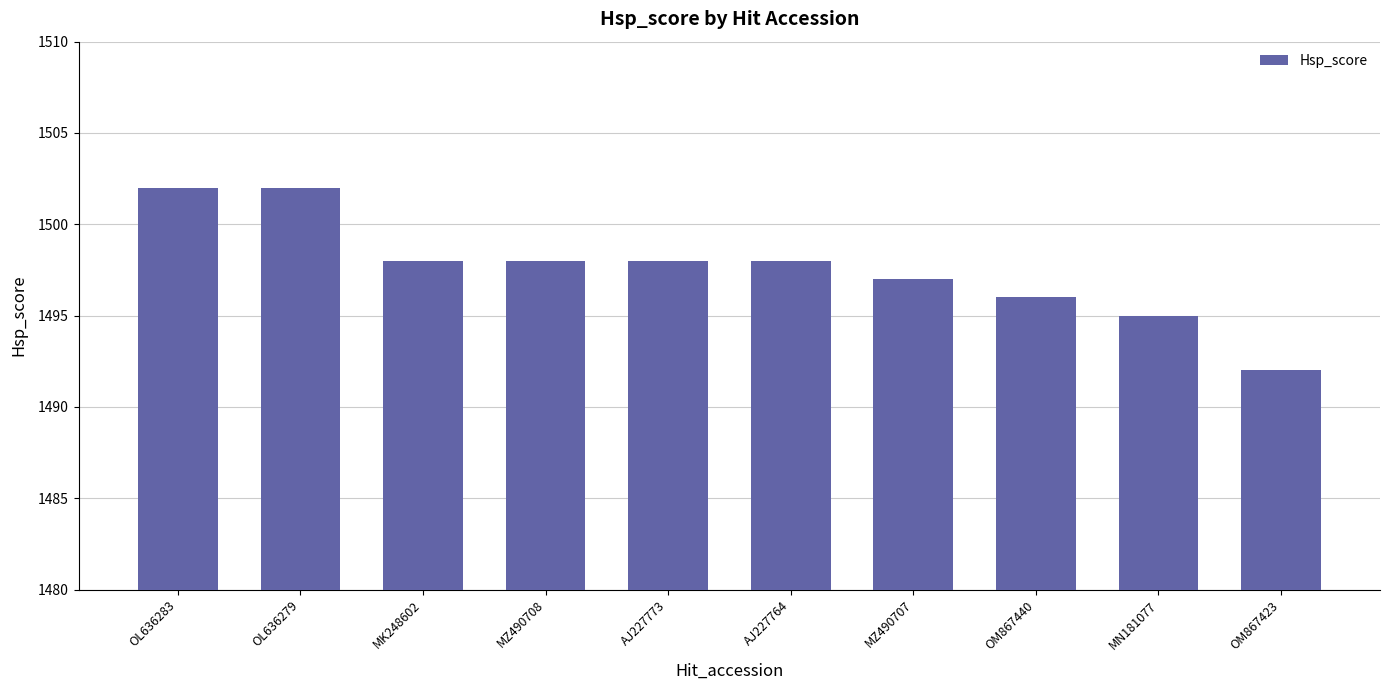

Where does the data first go above 1498?

OL636283